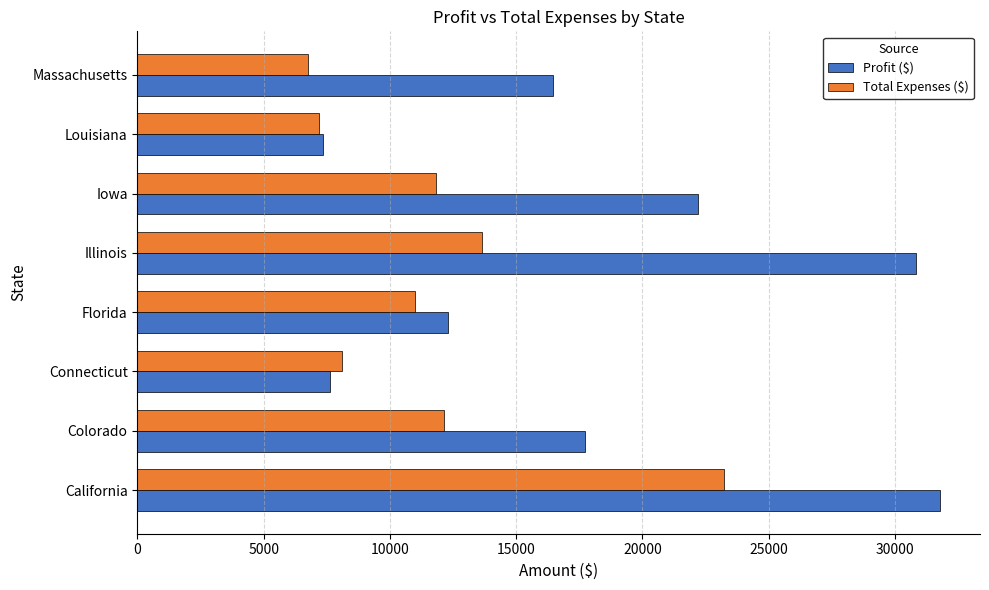

What is the difference between the maximum and second lowest values in the Total Expenses ($) series?

16040